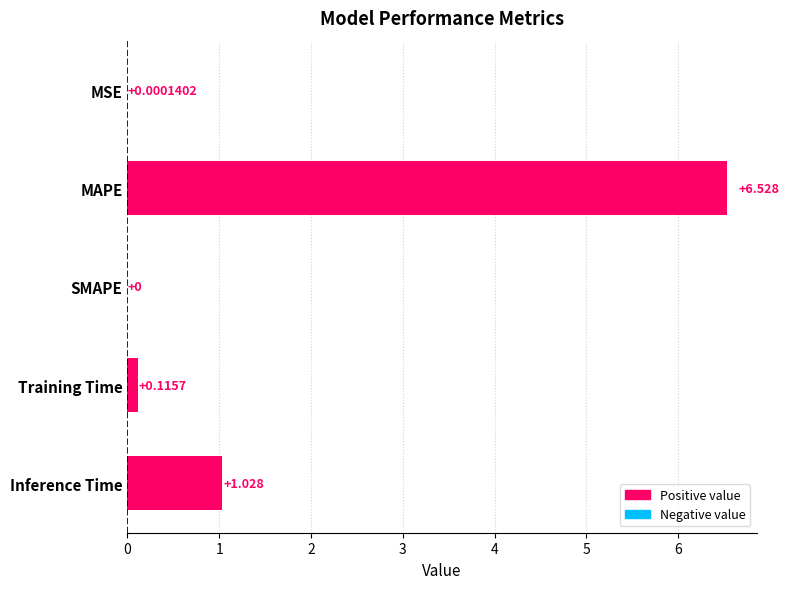

Count the number of categories in the chart.

5